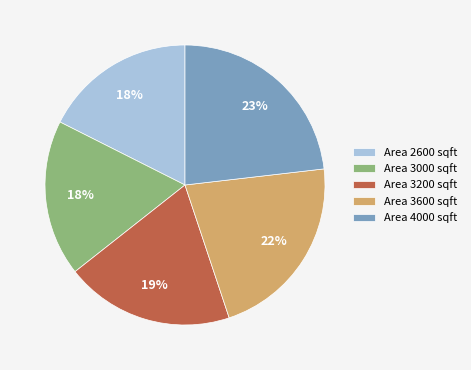

Is the sum of Area 2600 sqft and Area 4000 sqft greater than half?

No